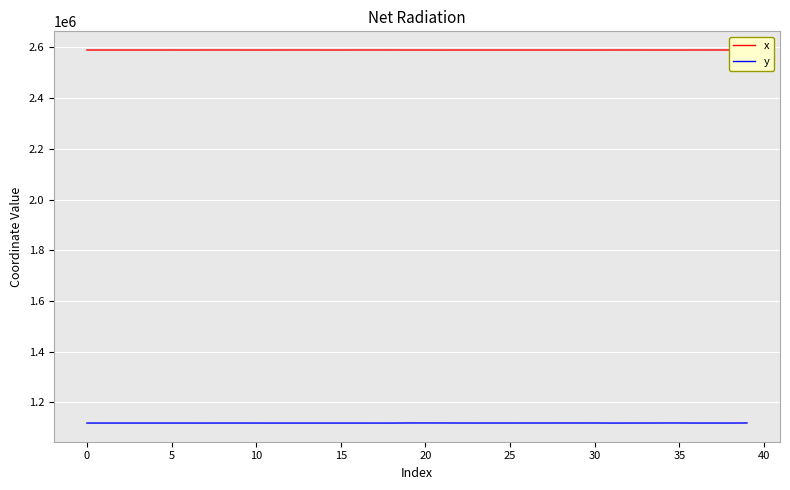

What is the lowest value of the y series?

1118431.8